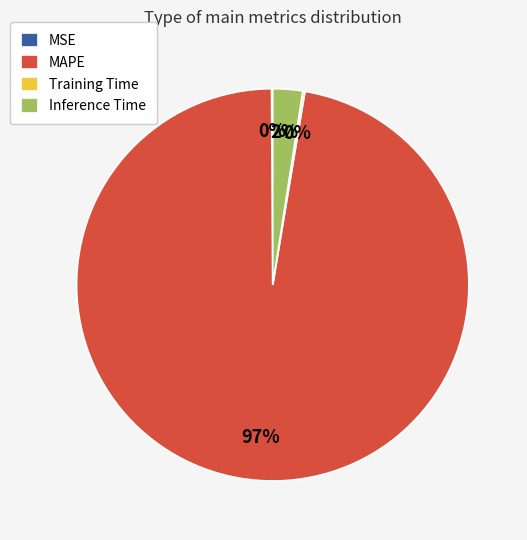

Which category has the biggest portion of the pie?

MAPE